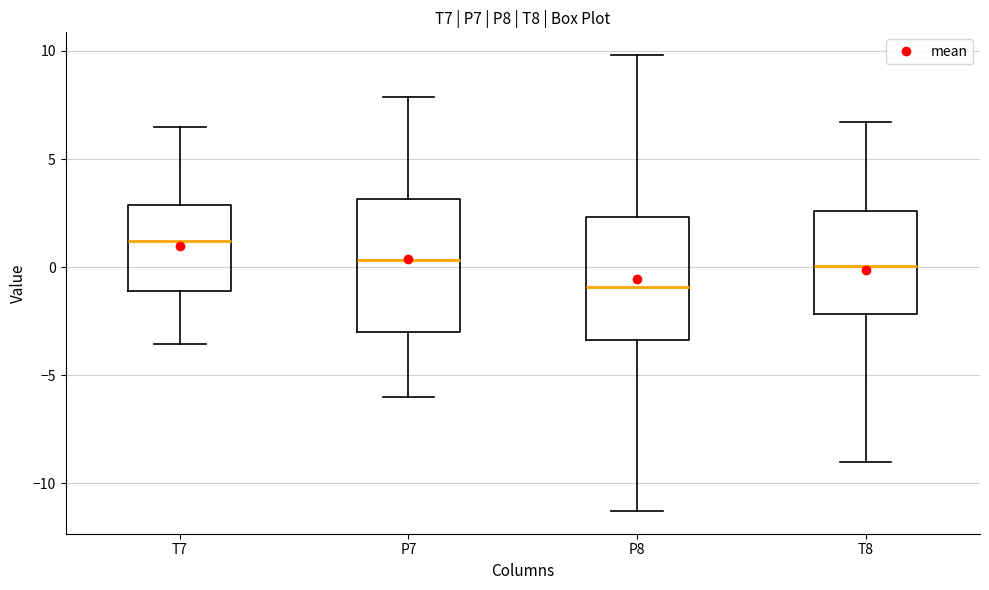

Reading left to right, read every box against the y-axis: the position of its median line, the range the box covers, and the ends of its whiskers. The values are not printed on the chart, so give them approximately, as read against the axis.

T7: median 1.0, box -1.0 to 3.0, whiskers -3.5 to 6.5
P7: median 0.5, box -3.0 to 3.0, whiskers -6.0 to 8.0
P8: median -1.0, box -3.5 to 2.5, whiskers -11.5 to 10.0
T8: median 0.0, box -2.0 to 2.5, whiskers -9.0 to 6.5